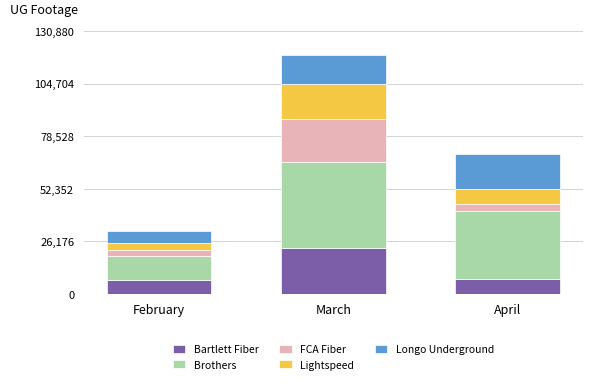

Count the number of data series in this chart.

5